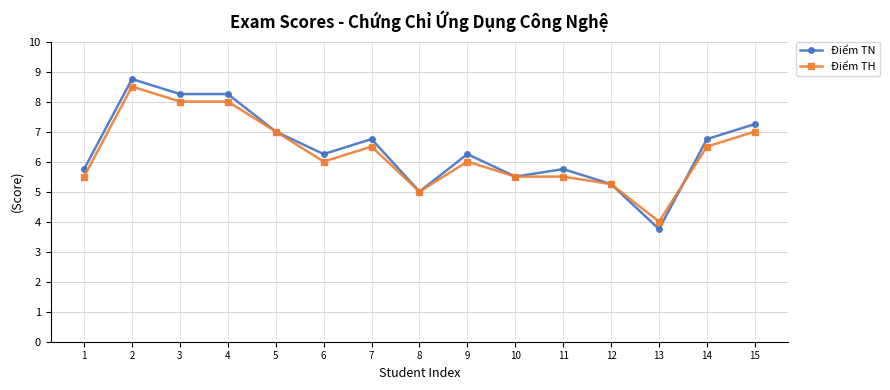

Is the value of Điểm TH at 8 greater than the value of Điểm TN at 12?

No